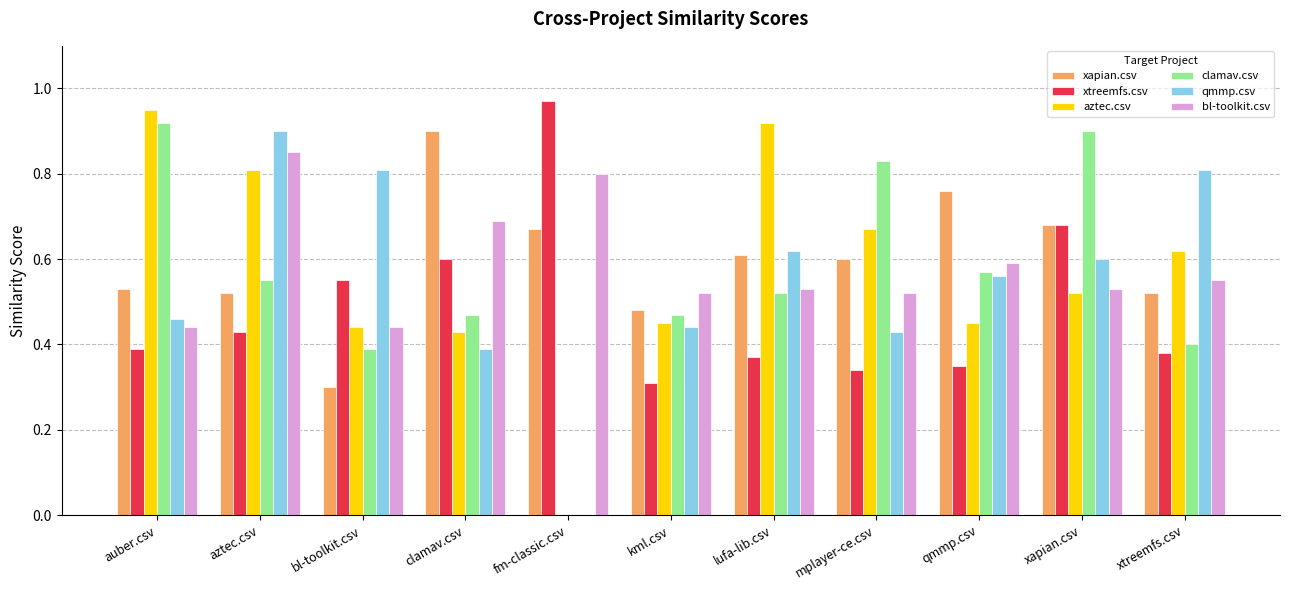

Where is xtreemfs.csv nearest to the value 0?

kml.csv